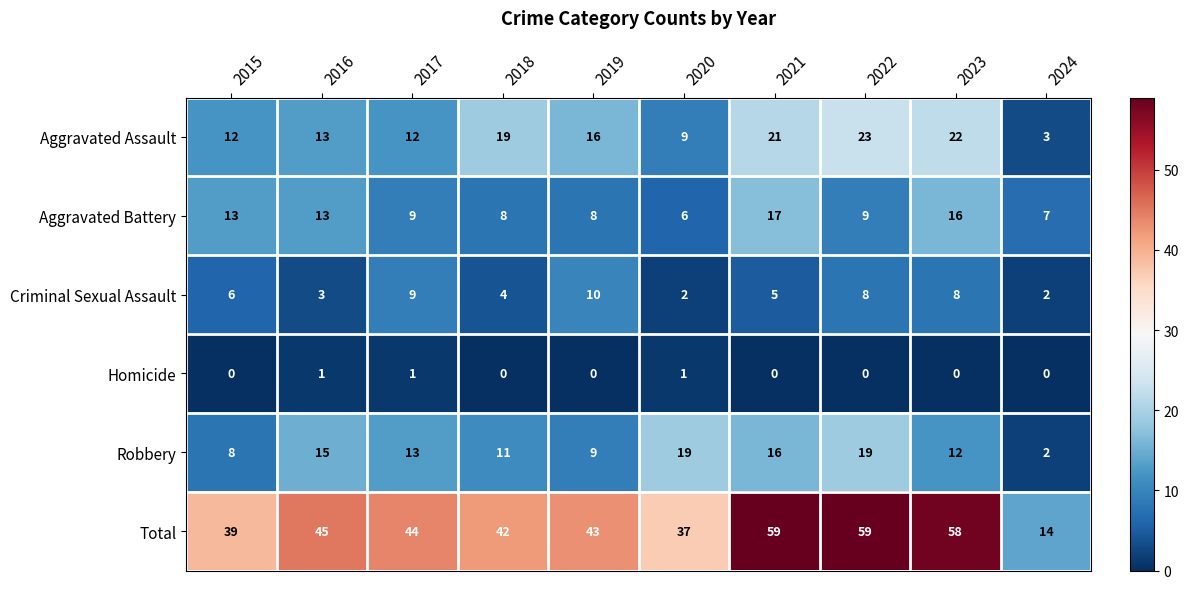

Which series has the widest spread of values?

Total